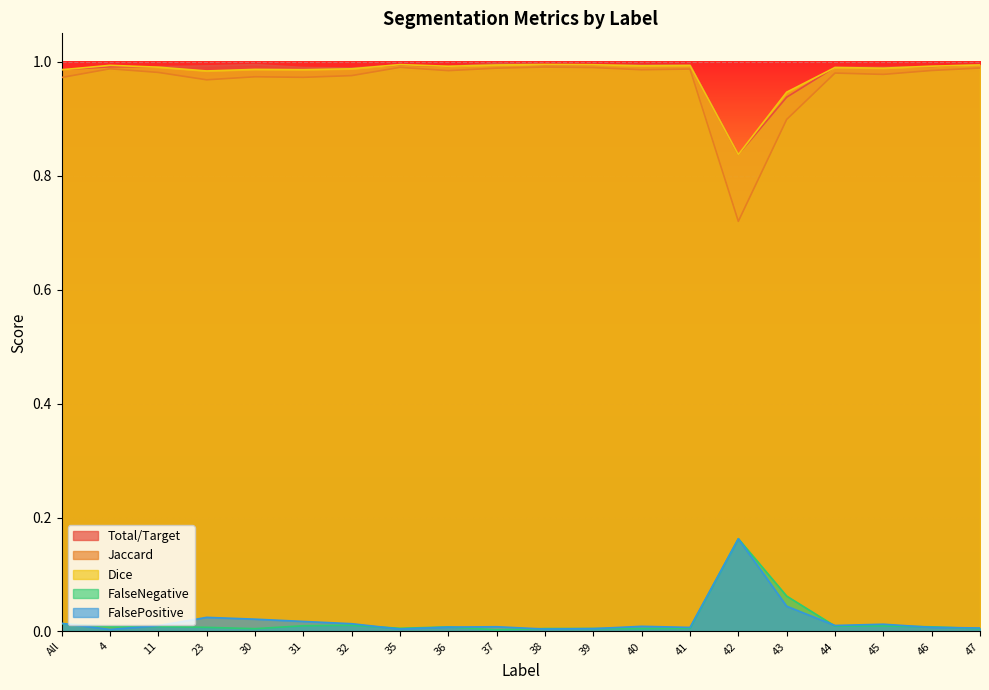

Is the value of Total/Target at 11 greater than the value of FalsePositive at 11?

Yes